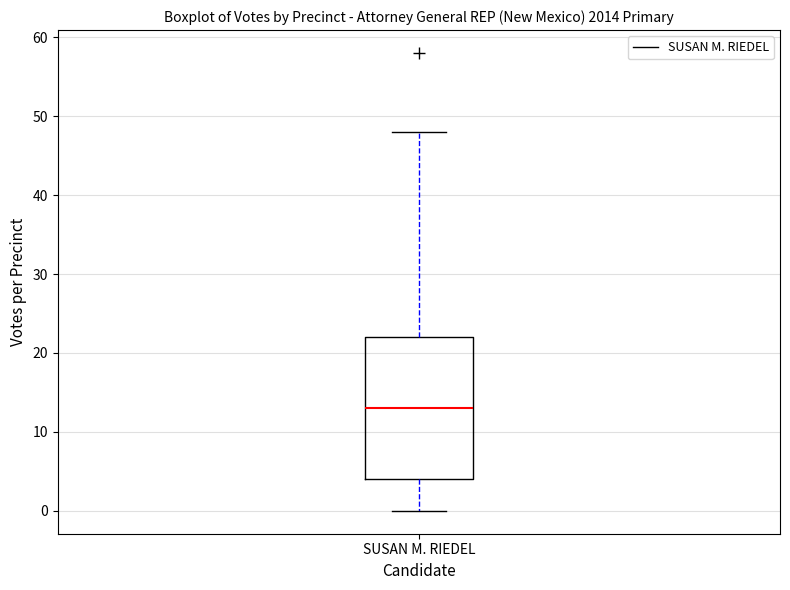

Where is the upper edge of the box for SUSAN M. RIEDEL on the y-axis? The values are not printed on the chart, so give them approximately, as read against the axis.

22